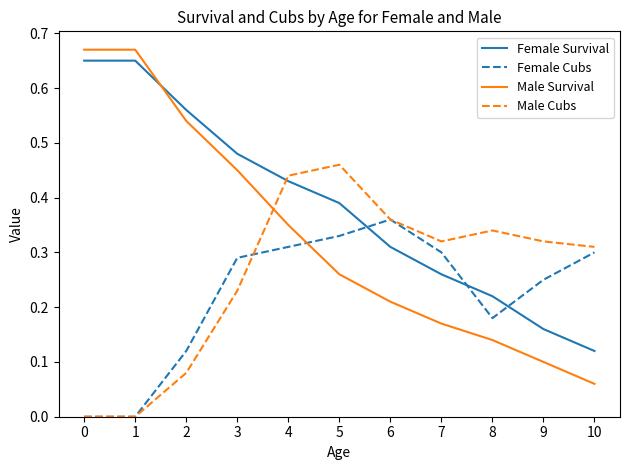

Which category has the highest value in the Female Cubs series?

6